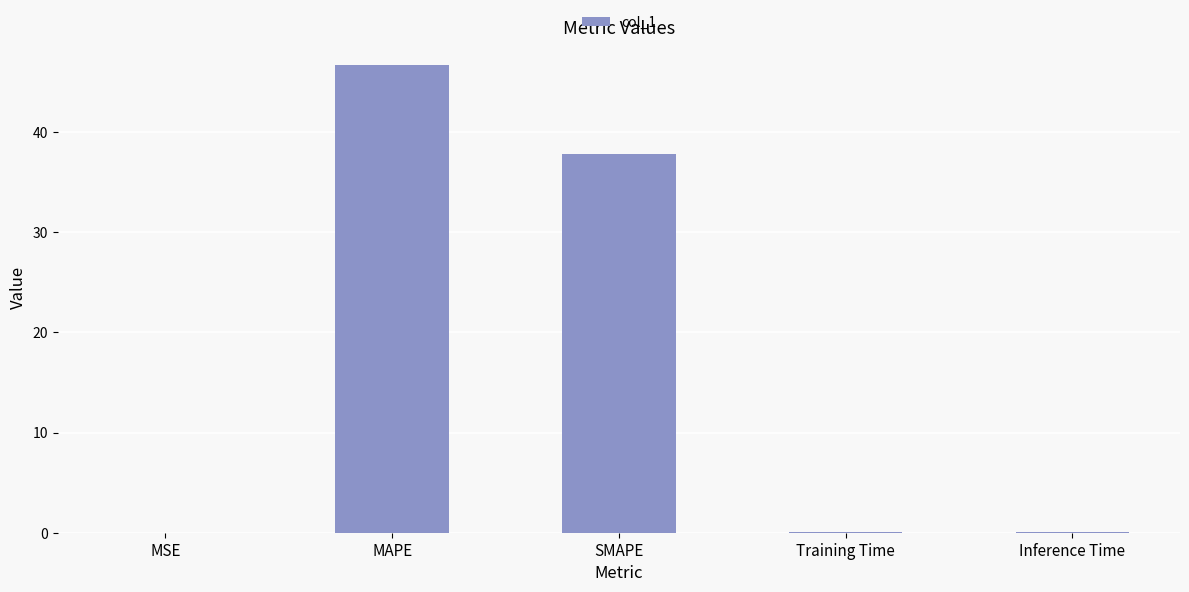

The chart shows a value of 46.6 at MAPE. True or false?

True